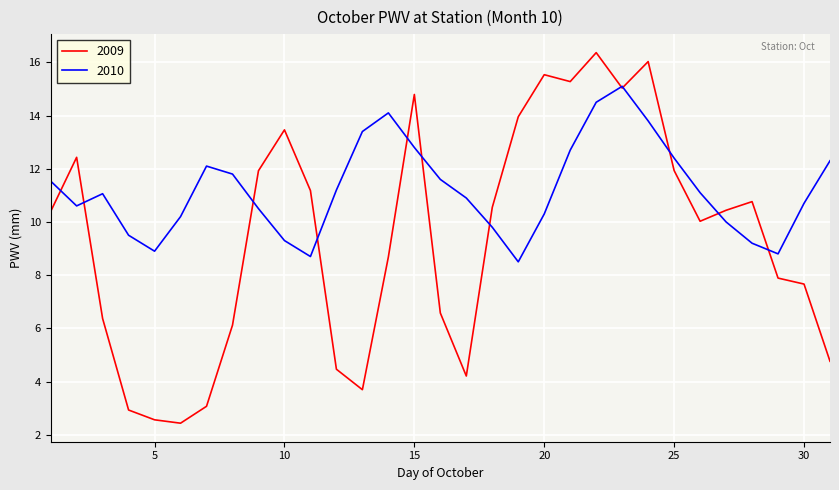

Which series has the widest spread of values?

2009